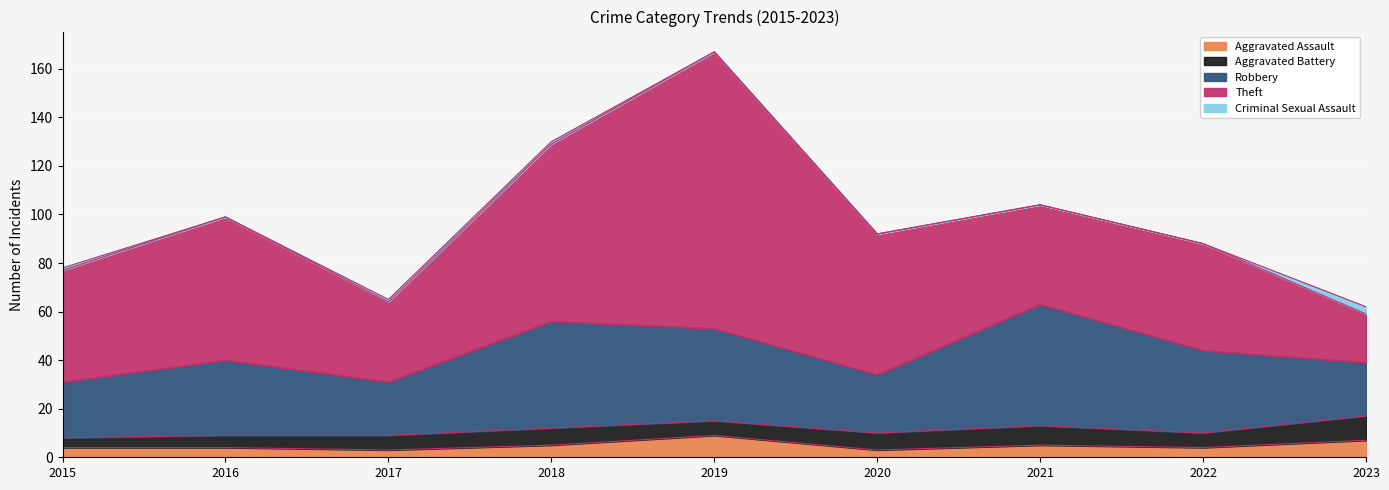

How many lines are shown in the chart?

5